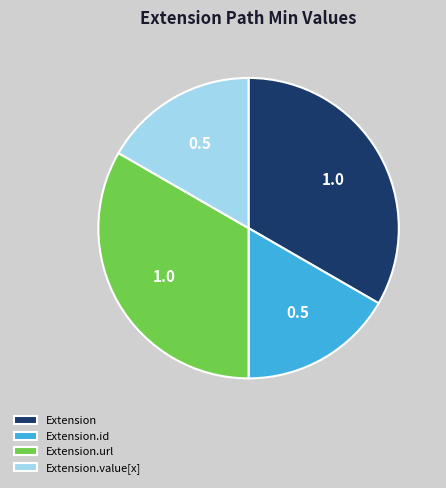

The Extension.value[x] slice represents 4% of the pie. True or false?

False